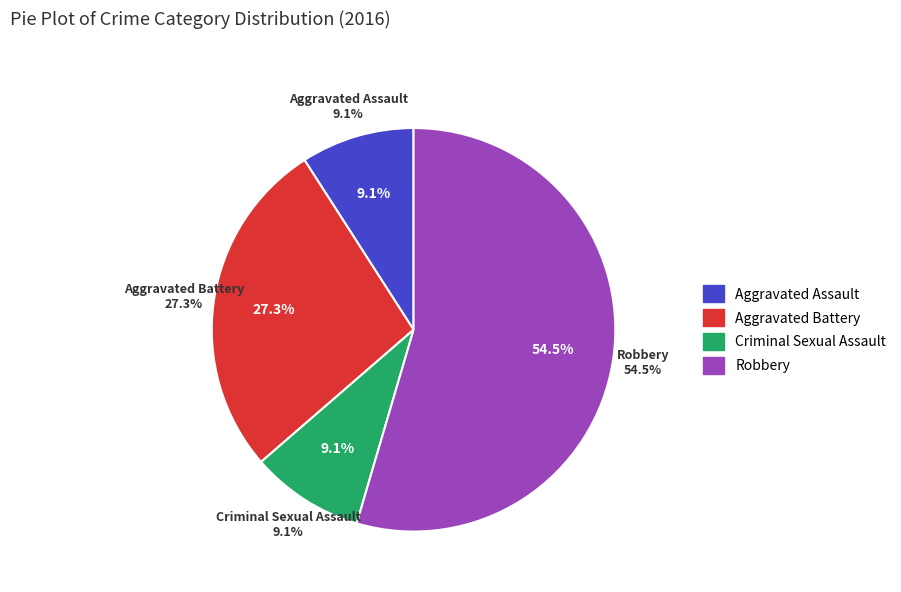

Which slice represents more than half of the pie?

Robbery